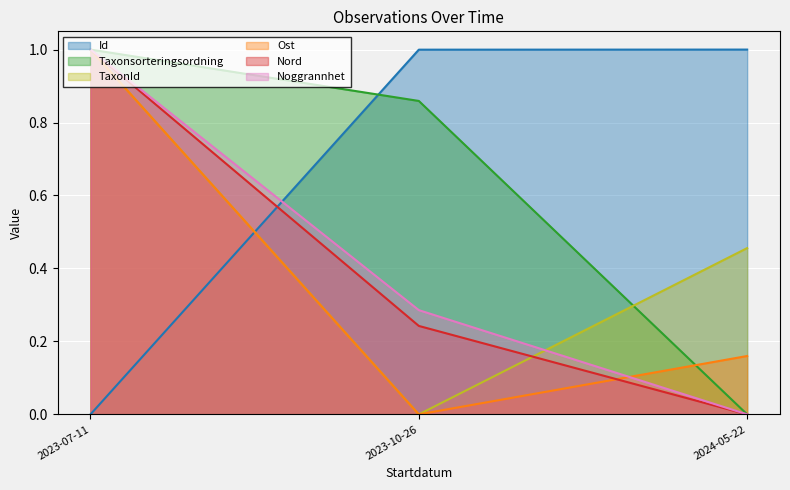

Rank the categories by TaxonId value from highest to lowest.

2023-07-11, 2024-05-22, 2023-10-26